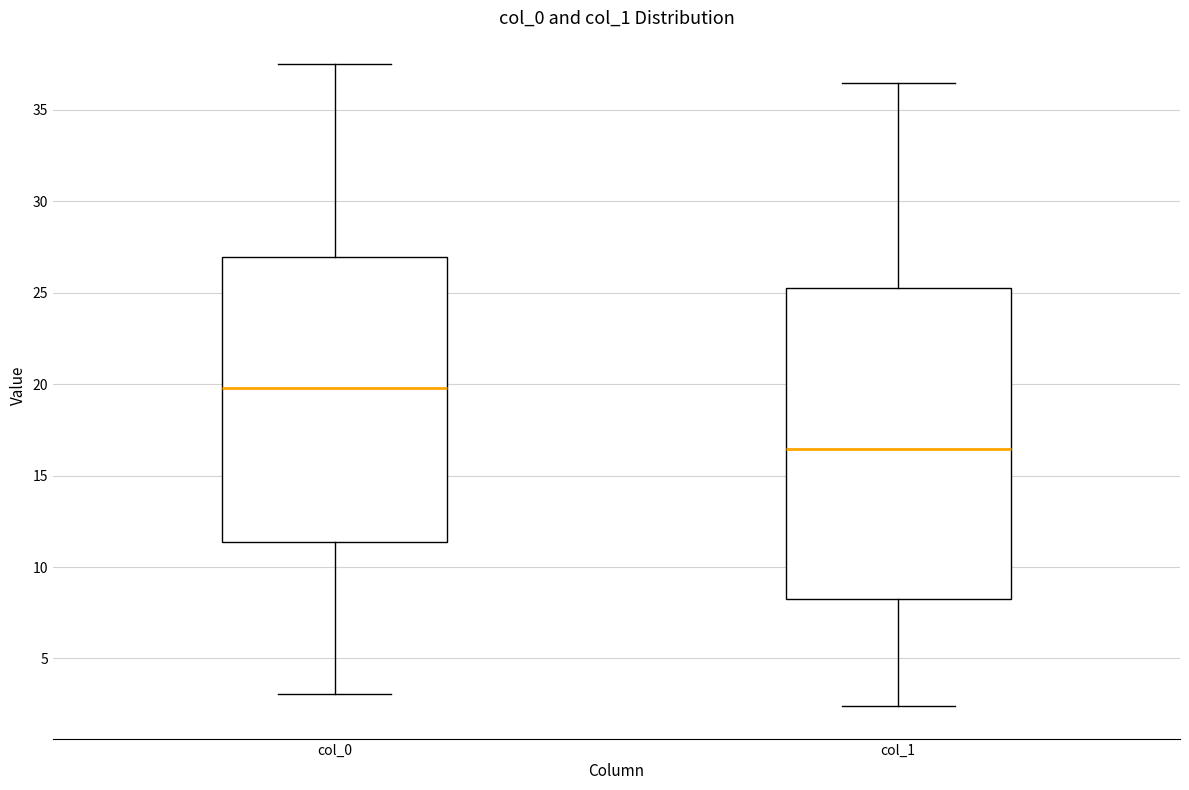

Reading left to right, transcribe this box plot: for each box, give where its median line is, the range the box spans, and where its two whiskers end, as read against the y-axis. The values are not printed on the chart, so give them approximately, as read against the axis.

col_0: median 20.0, box 11.5 to 27.0, whiskers 3.0 to 37.5
col_1: median 16.5, box 8.0 to 25.5, whiskers 2.5 to 36.5